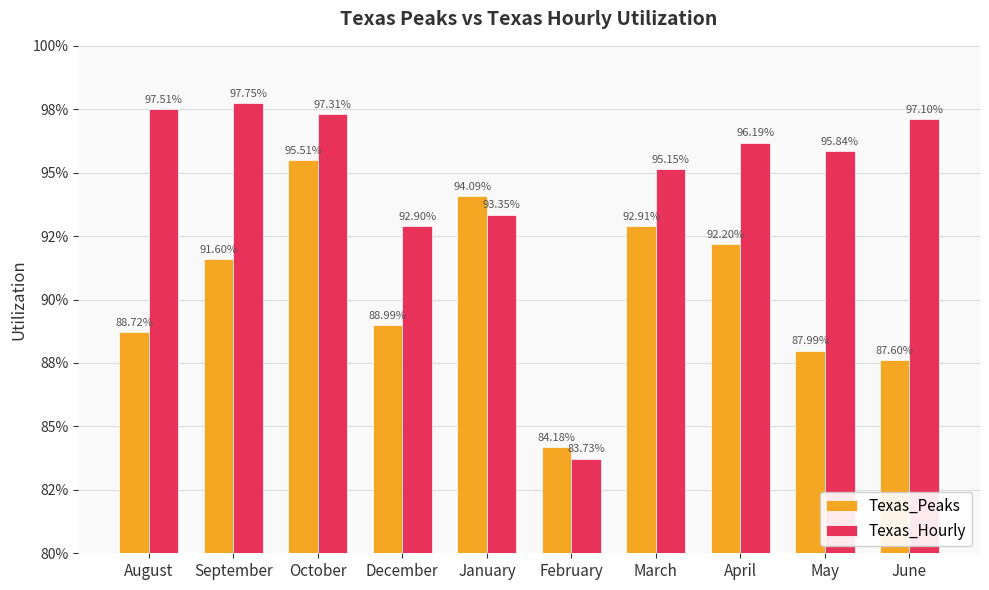

Between March and June, which series saw the biggest shift?

Texas_Peaks